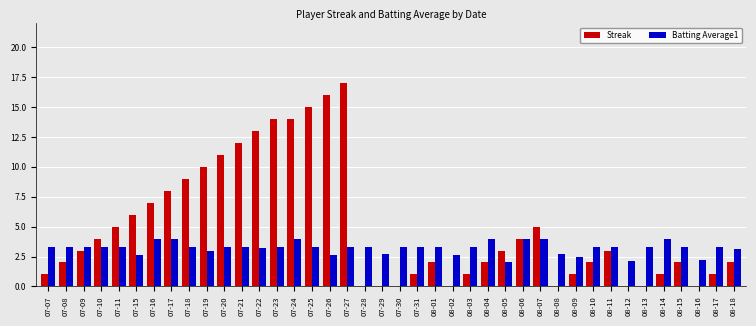

At which category is the sum across all series the highest?

07-27